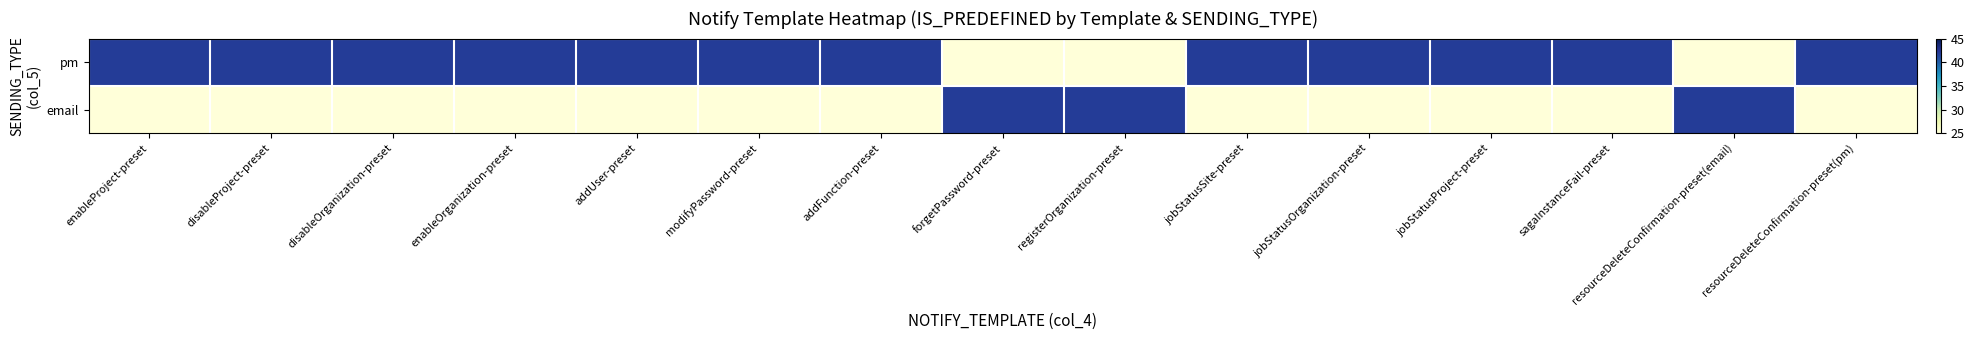

At how many categories does at least one series exceed 26?

15